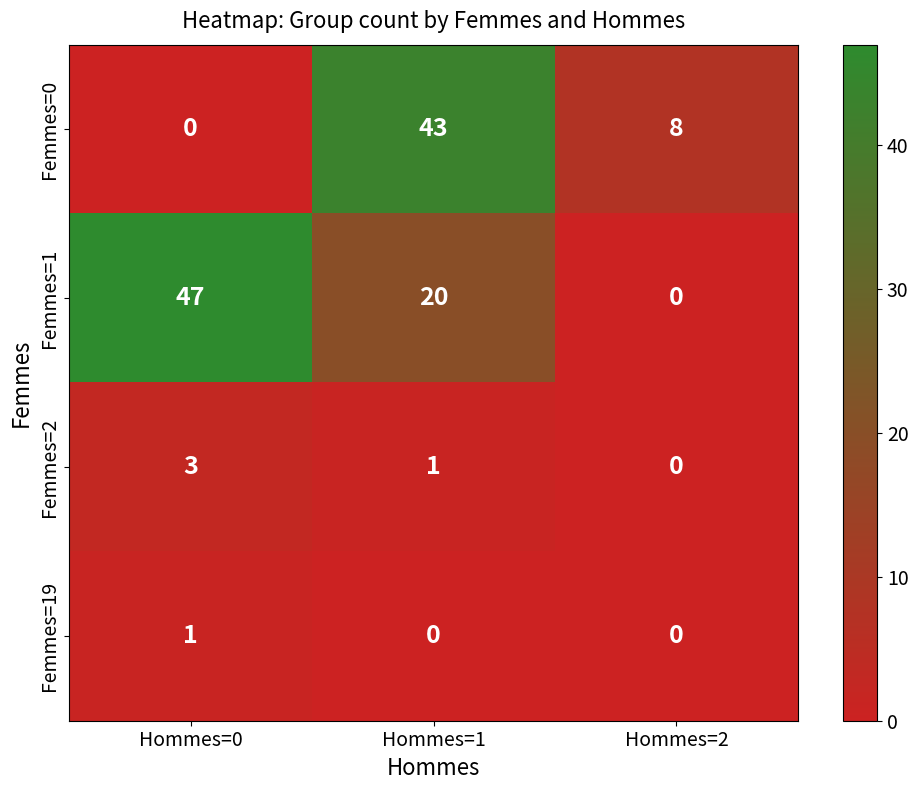

Which label corresponds to the largest value in the chart?

Hommes=0